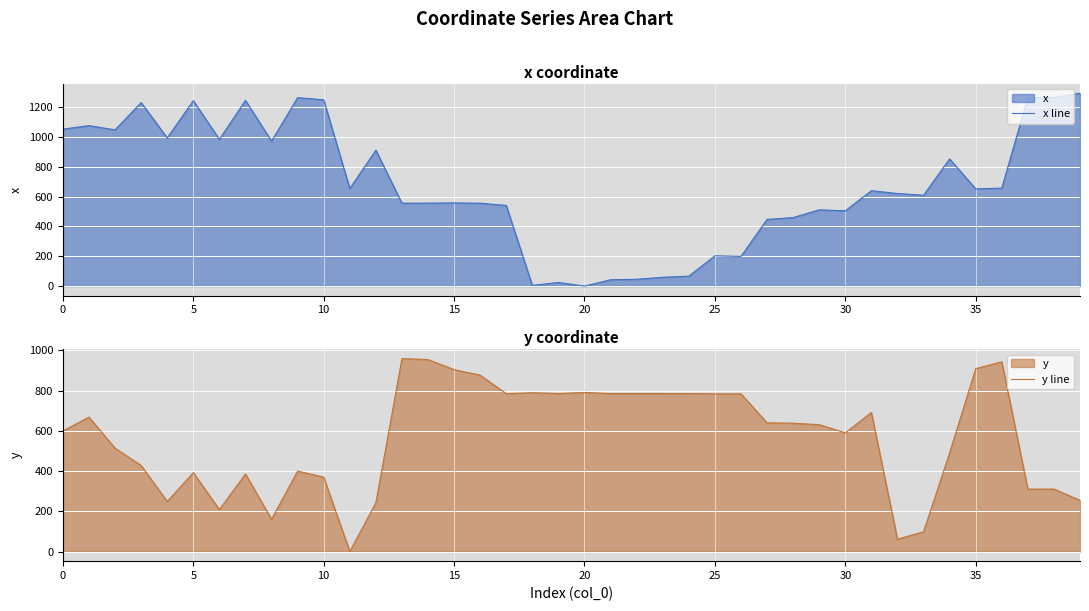

At which label does y line reach its minimum?

11